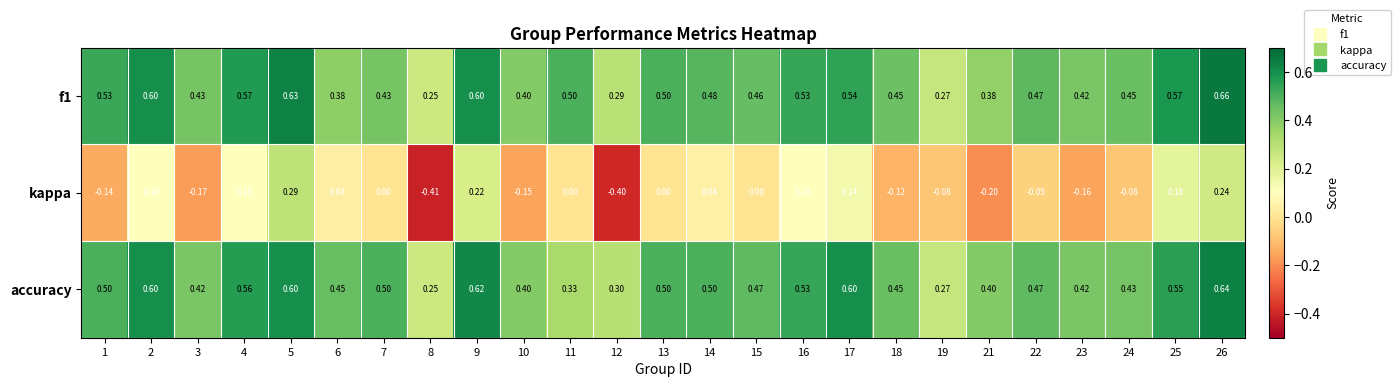

Rank the series by their maximum value, from highest to lowest.

f1, accuracy, kappa